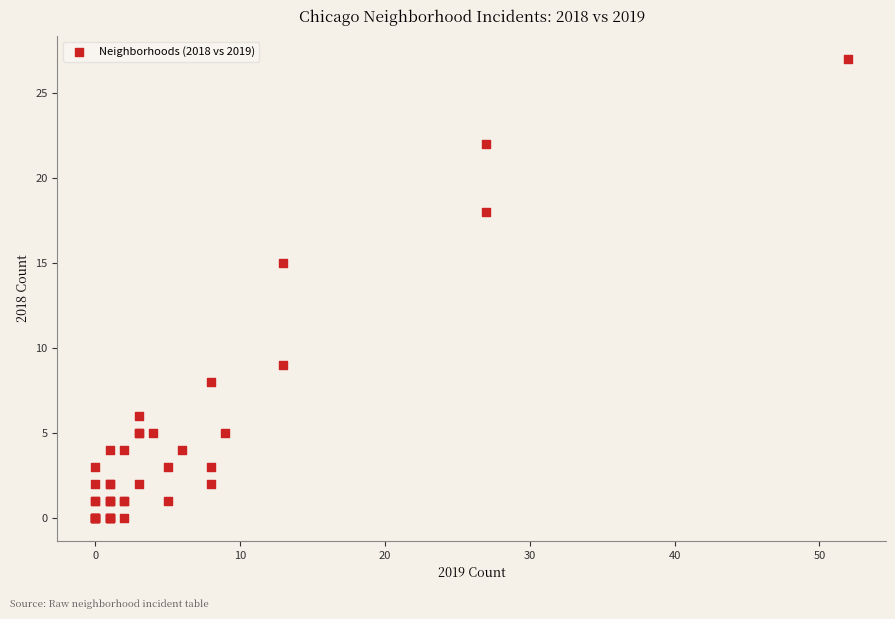

What Y value in the scatter plot is closest to 13?

15